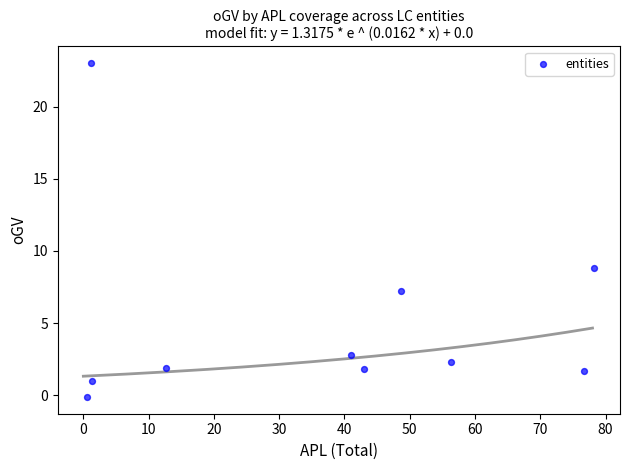

What Y value in the scatter plot is closest to 11?

8.8